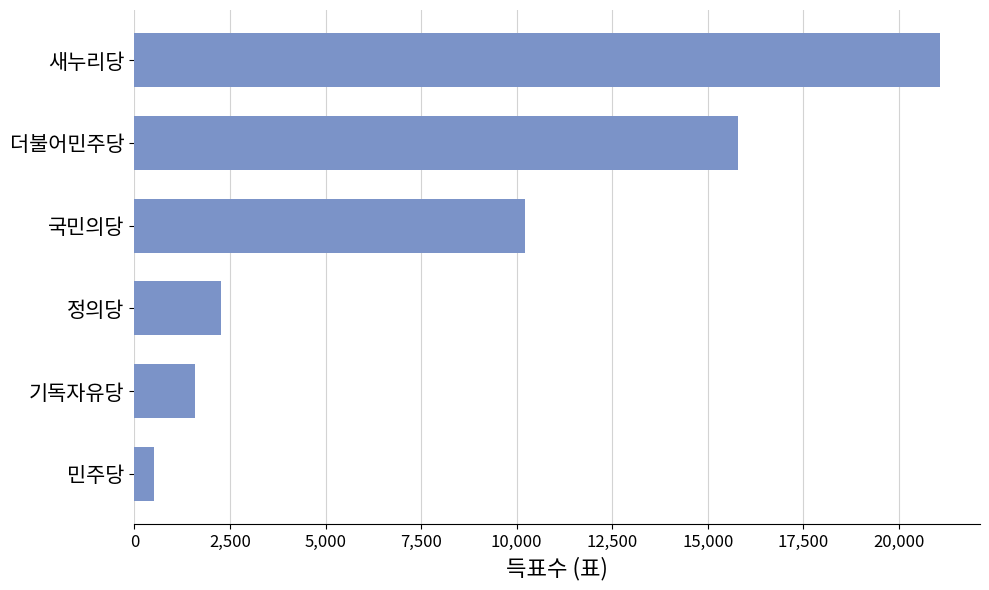

Reading bottom to top, what are all the values shown in this chart?

524	1581	2256	10220	15789	21069